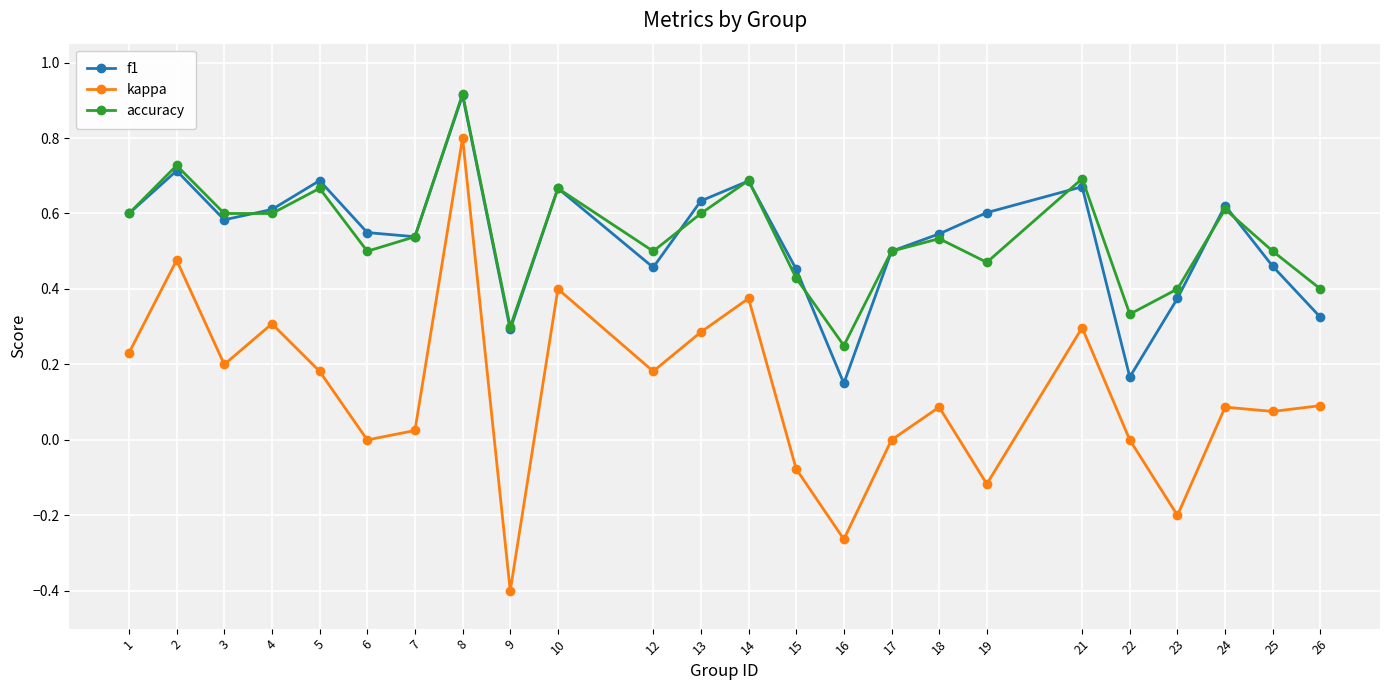

Is the value of kappa at 23 greater than the value of f1 at 26?

No